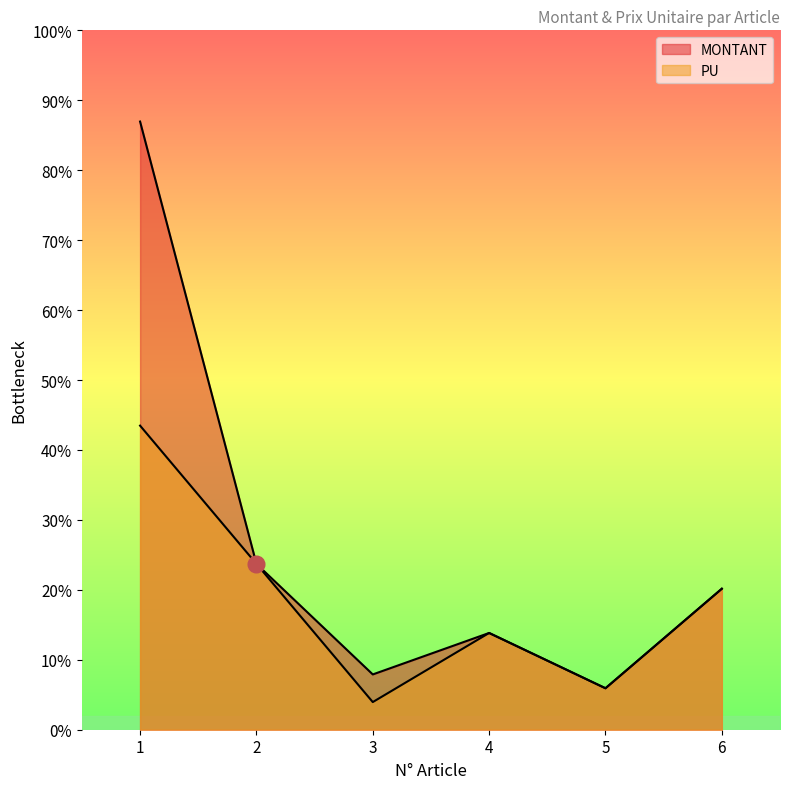

How many interior local peaks does the MONTANT series have?

1